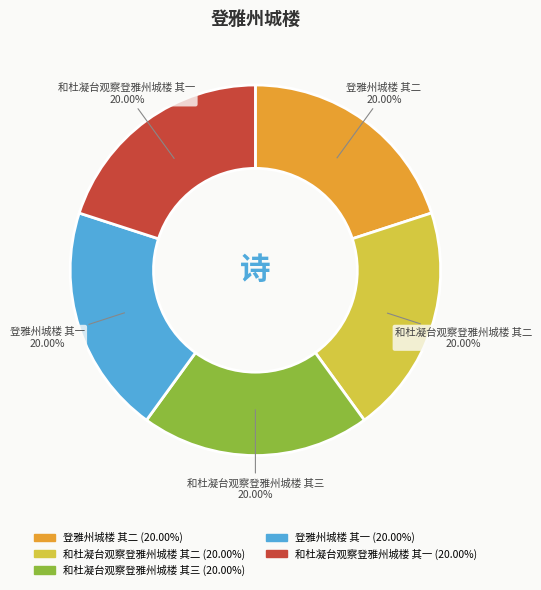

To the nearest percent, what is the average slice percentage?

20%